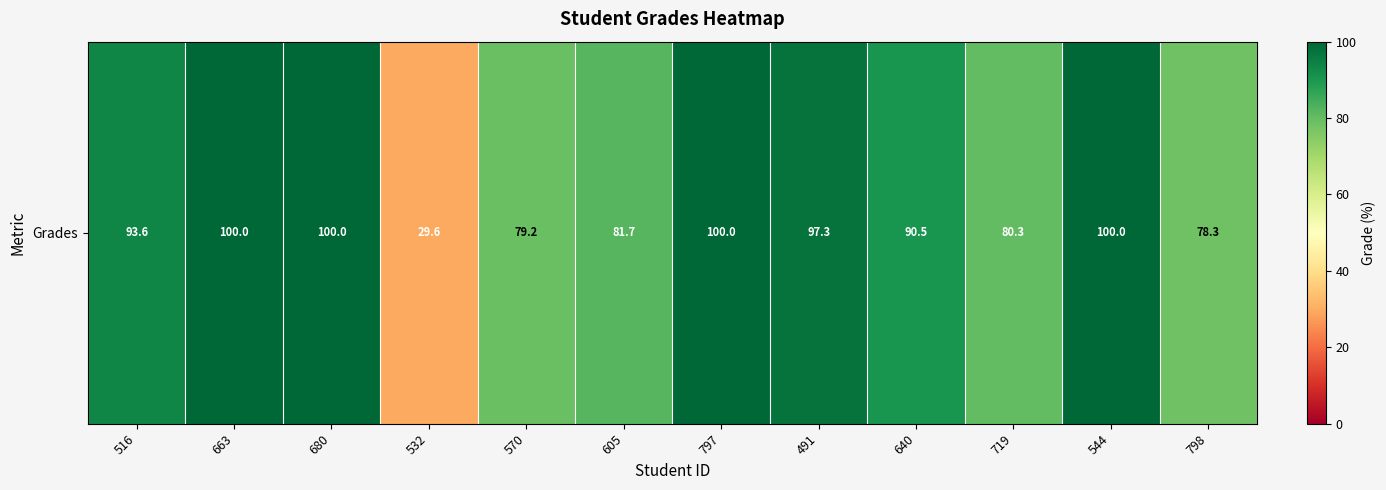

What is the difference between the values at 797 and 605?

18.3